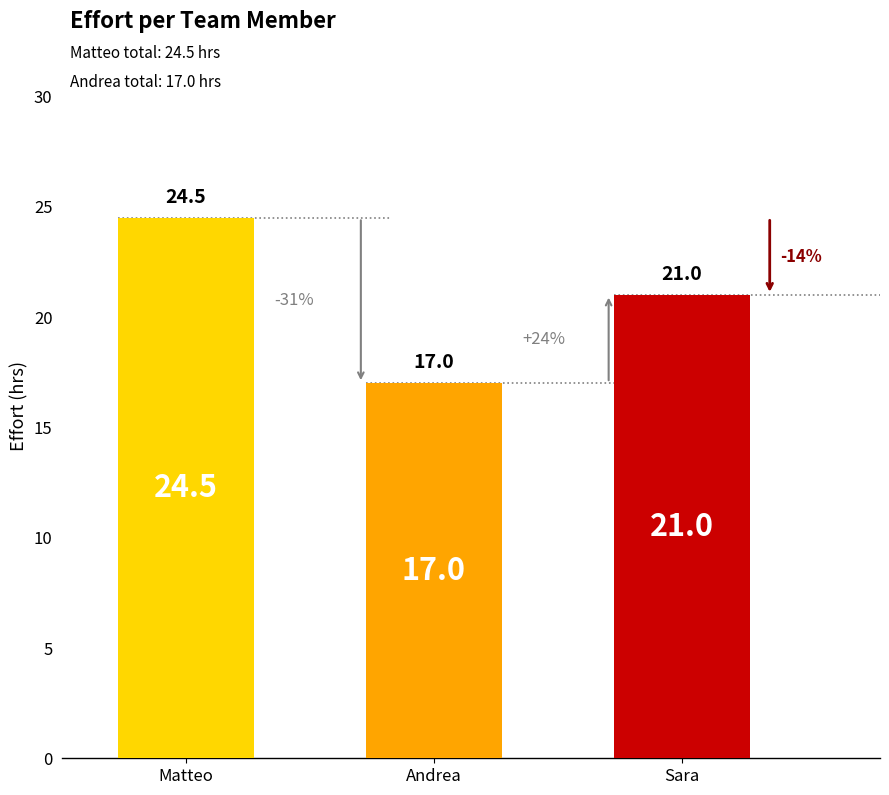

Reading right to left, extract all data points from this chart.

21.0	17.0	24.5